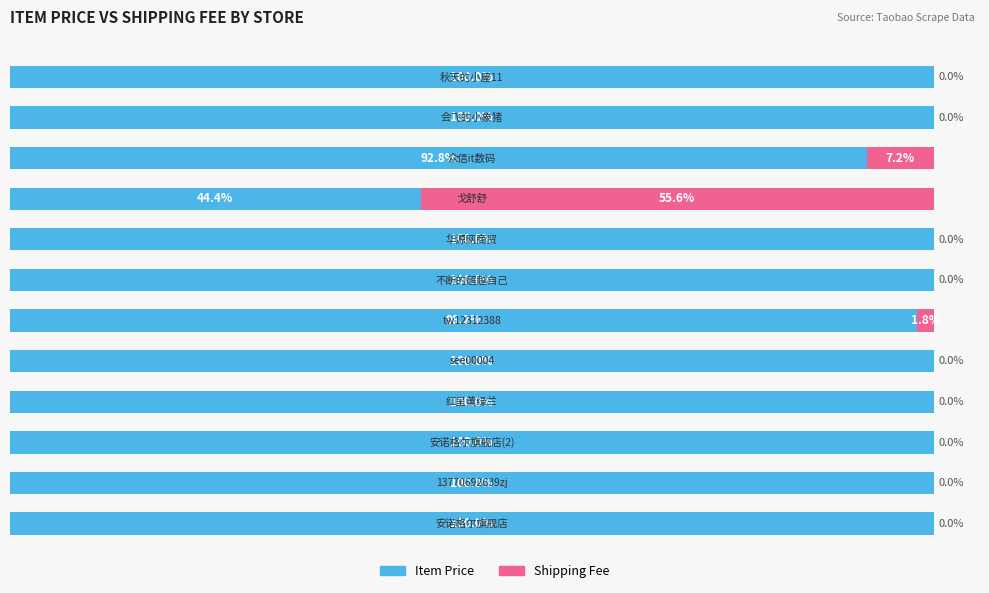

What are all the series names shown in the legend?

Item Price, Shipping Fee